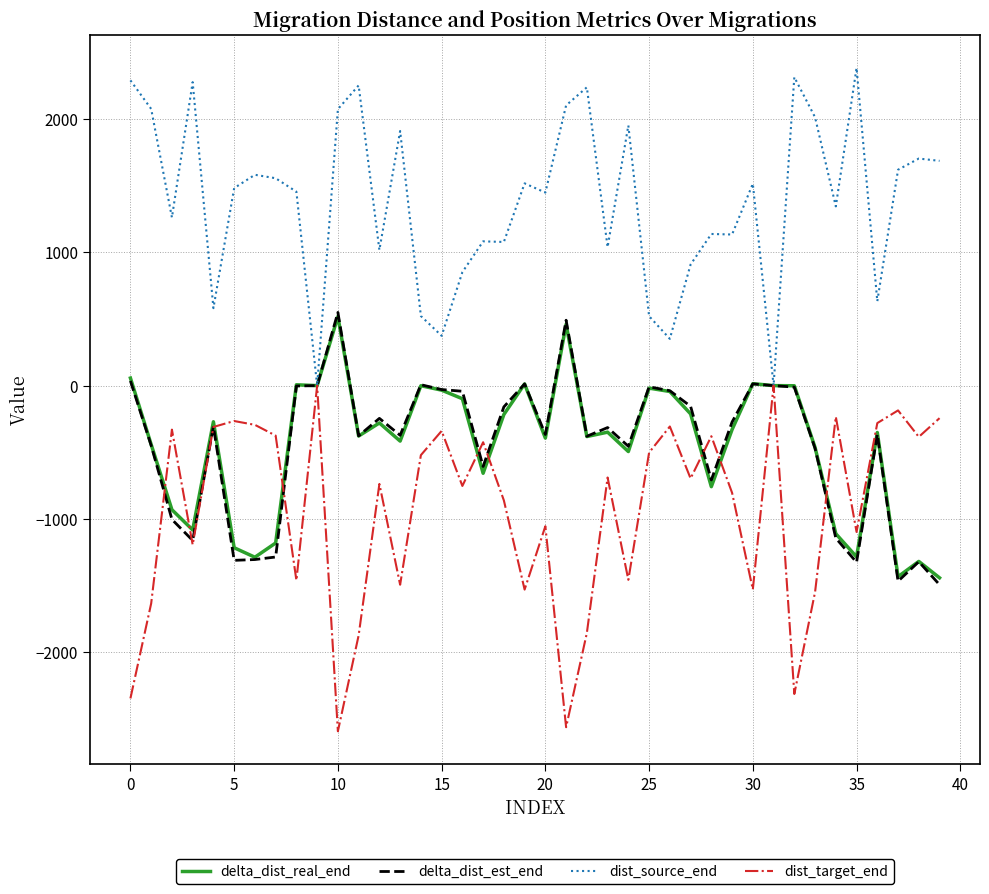

What is the greatest value displayed?

2385.4